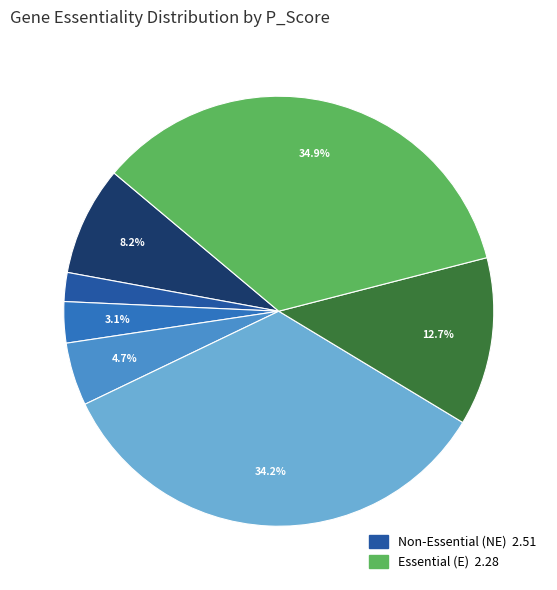

Is there any slice that represents more than half of the pie?

No